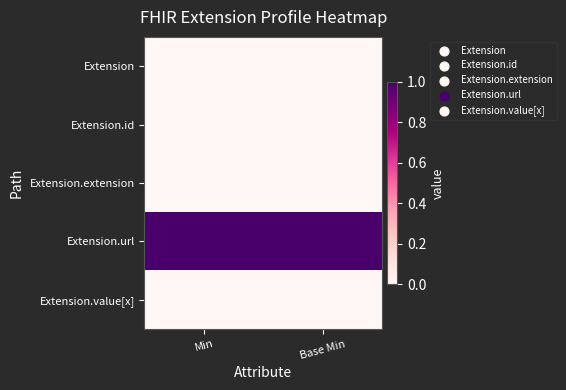

What is the total value across all series at Base Min?

1